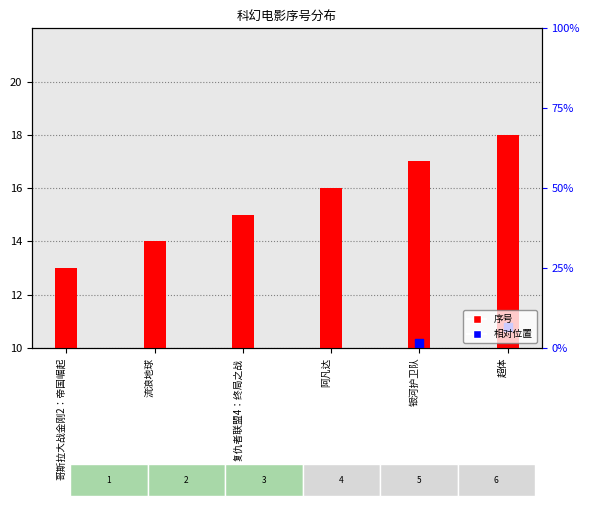

What is the total value across all series at 流浪地球?

22.4